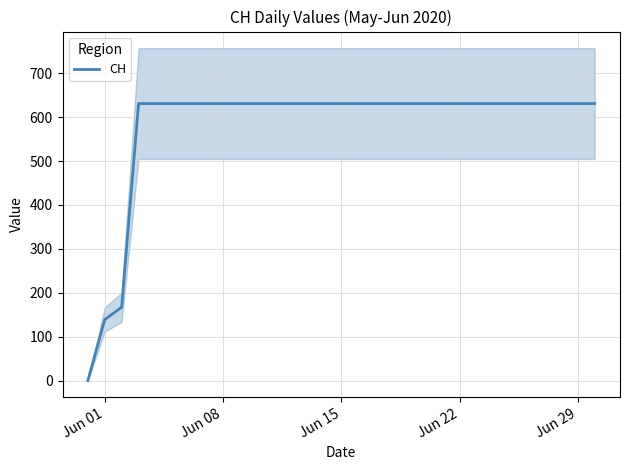

Reading left to right, transcribe all the data shown in this chart.

0	139	167	631	631	631	631	631	631	631	631	631	631	631	631	631	631	631	631	631	631	631	631	631	631	631	631	631	631	631	631